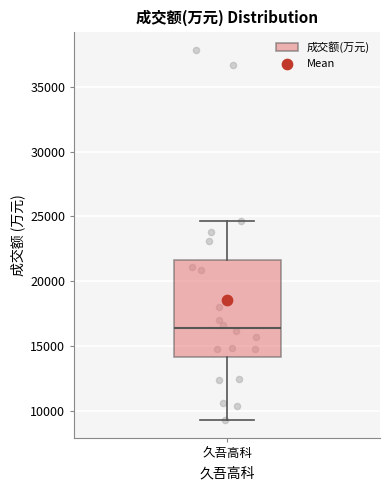

Where does the lower whisker of the box for 久吾高科 end on the y-axis? The values are not printed on the chart, so give them approximately, as read against the axis.

9500